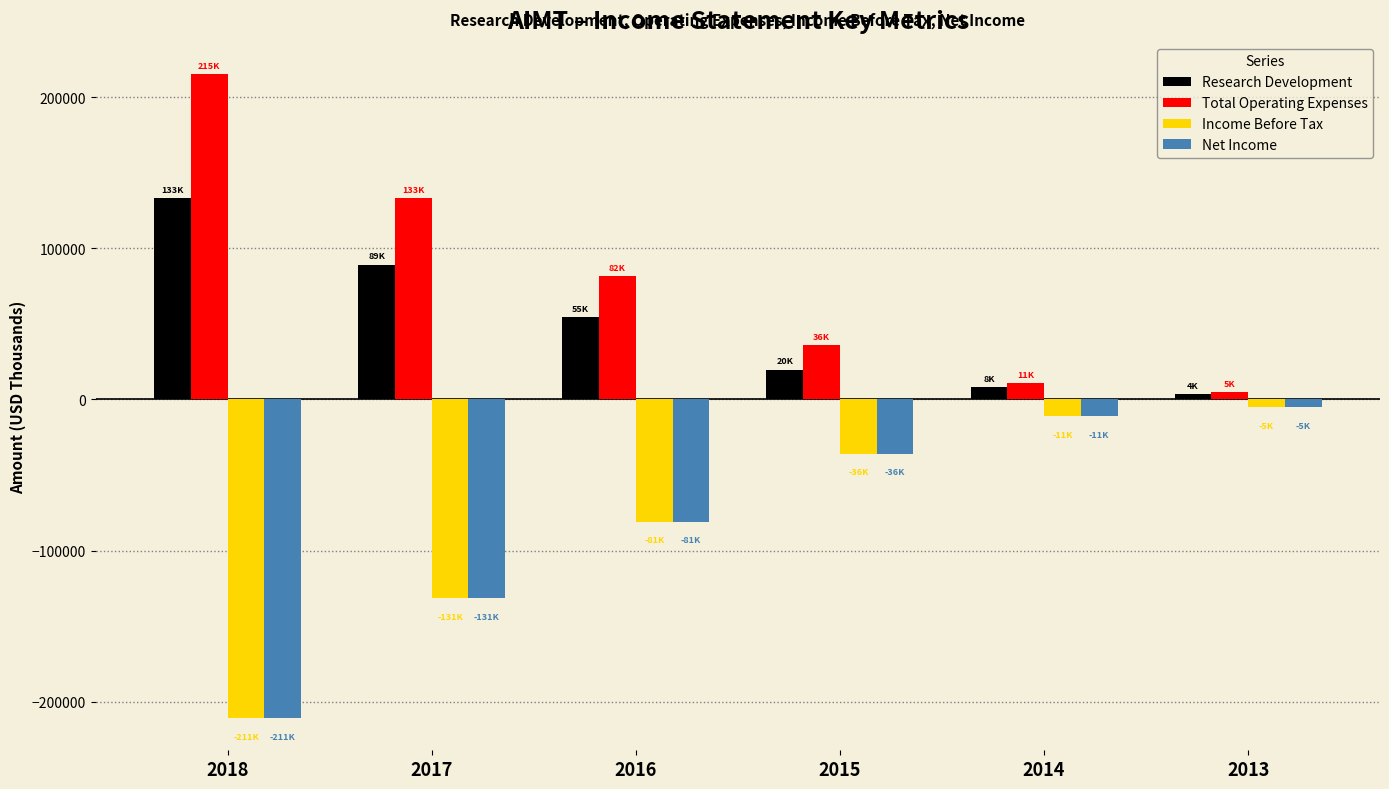

Reading left to right, what are all the values shown in this chart?

Research Development: 133400	89300	54600	19800	8200	3500
Total Operating Expenses: 215300	133300	81500	36000	11100	4800
Income Before Tax: -210700	-131300	-80800	-35800	-11100	-4800
Net Income: -210800	-131300	-80800	-35800	-11100	-4800